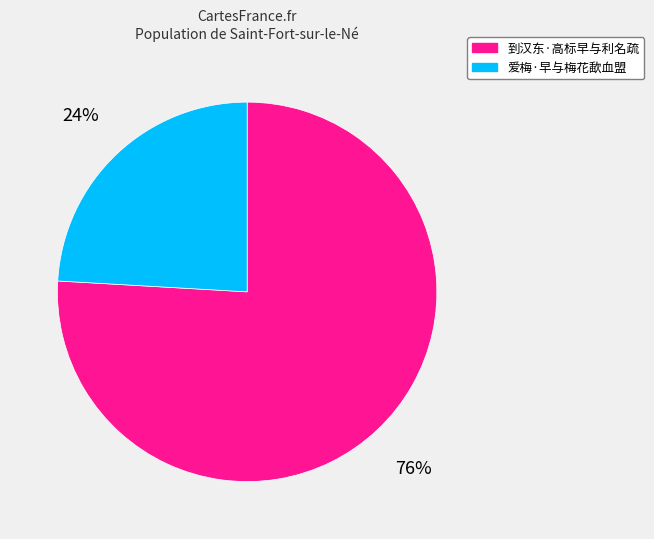

The 到汉东·高标早与利名疏 slice represents 76% of the pie. True or false?

True